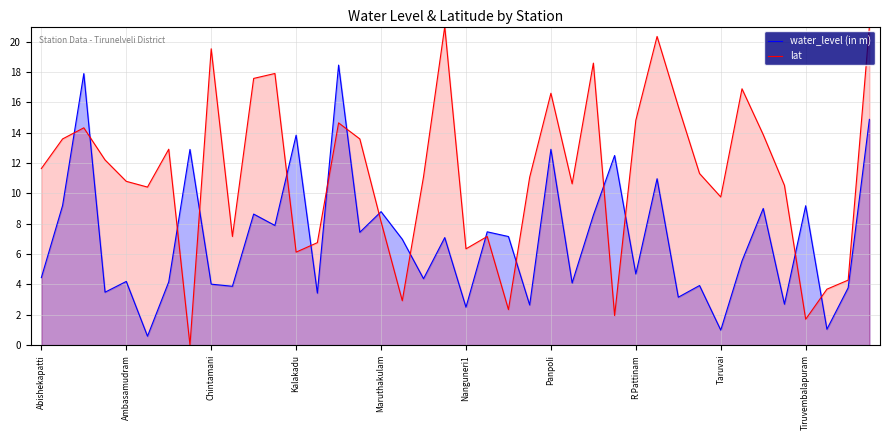

What are all the series names shown in the legend?

water_level (in m), lat